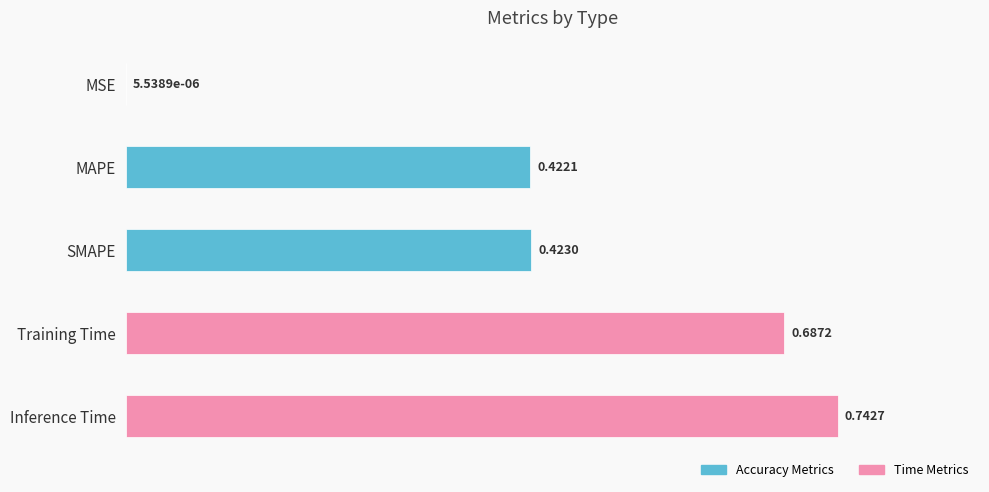

At which label is the value closest to 0?

MSE